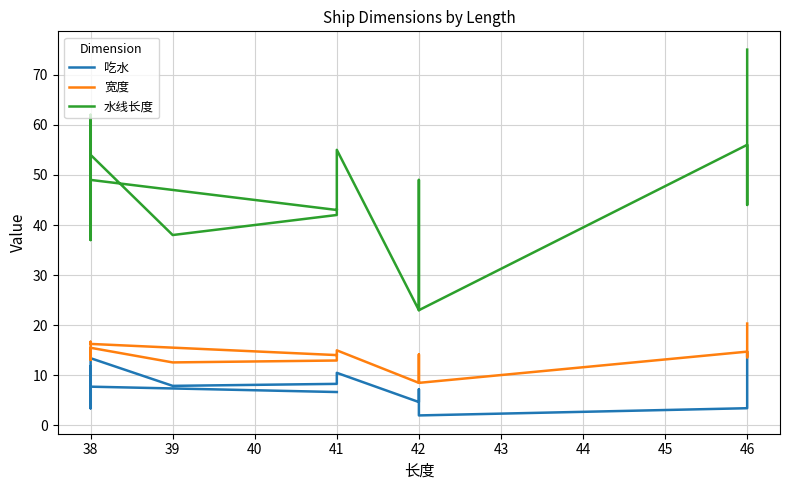

Reading right to left, what are all the values shown in this chart?

吃水: 14.6	8.0	6.9	3.6	3.4	2.0	6.0	7.2	4.7	10.5	8.3	7.9	13.4	3.4	8.9	11.8	7.7	6.7
宽度: 20.3	13.7	13.6	14.0	14.7	8.5	14.2	12.9	8.5	15.0	13.0	12.6	15.5	13.1	13.1	16.7	16.3	14.0
水线长度: 75.0	44.0	44.0	47.0	56.0	23.0	49.0	36.0	23.0	55.0	42.0	38.0	54.0	39.0	37.0	62.0	49.0	43.0